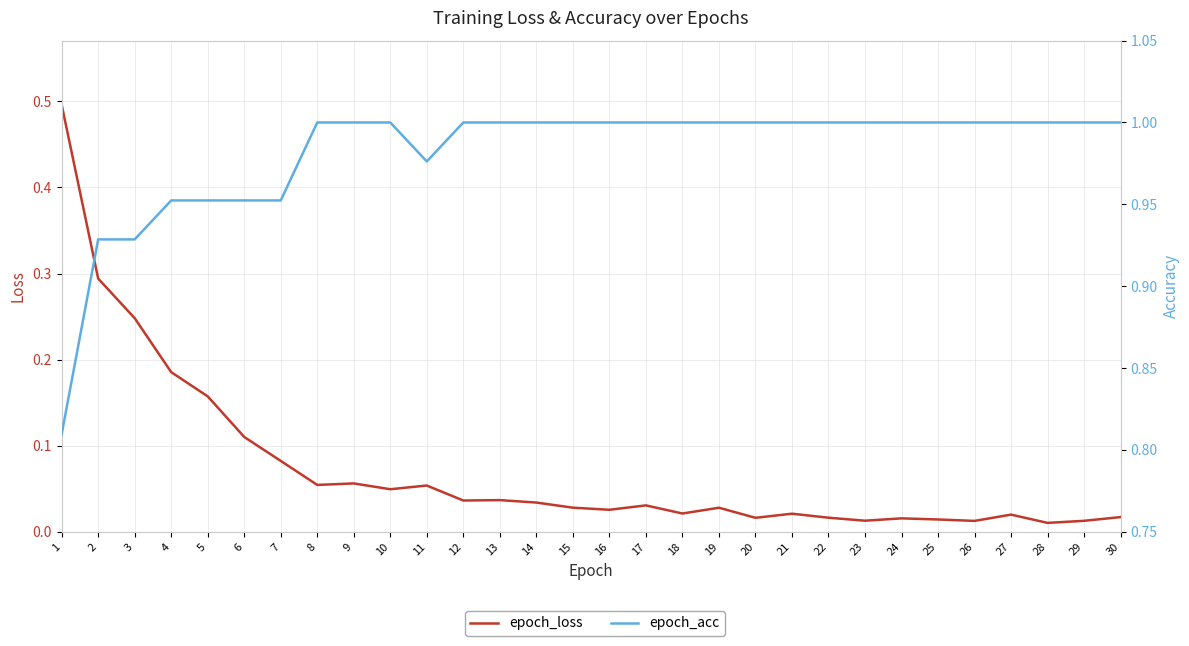

What is the difference between the second highest and second lowest values in the epoch_loss series?

0.3